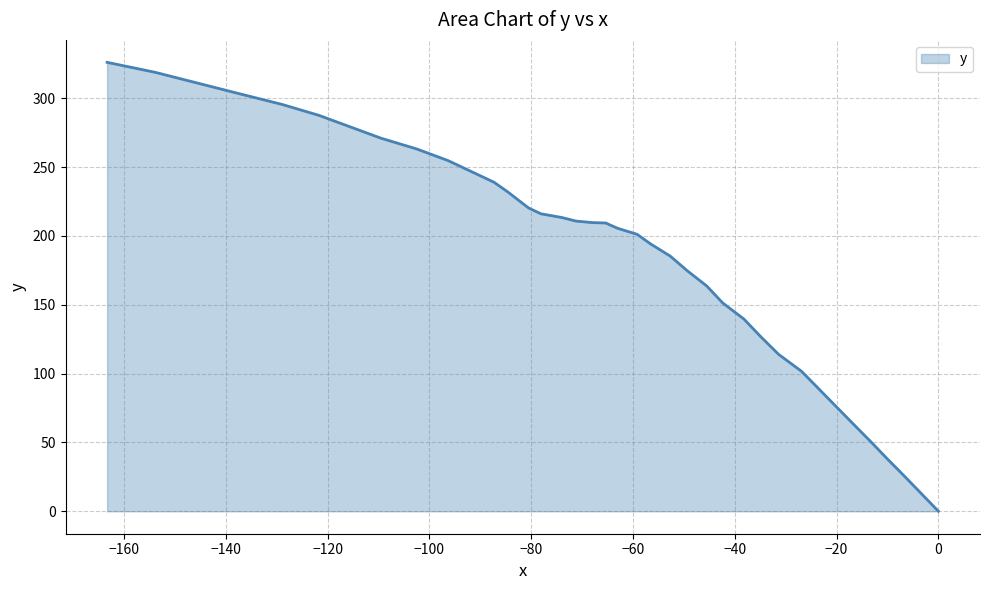

How many values are below 209?

20